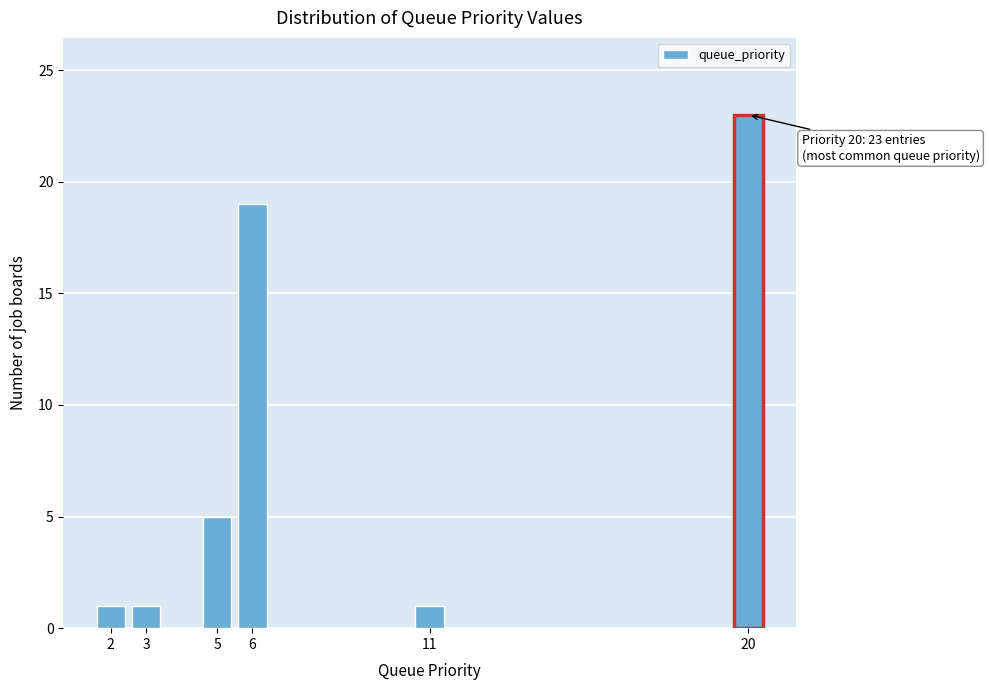

Reading right to left, extract all data points from this chart.

20=23	11=1	6=19	5=5	3=1	2=1